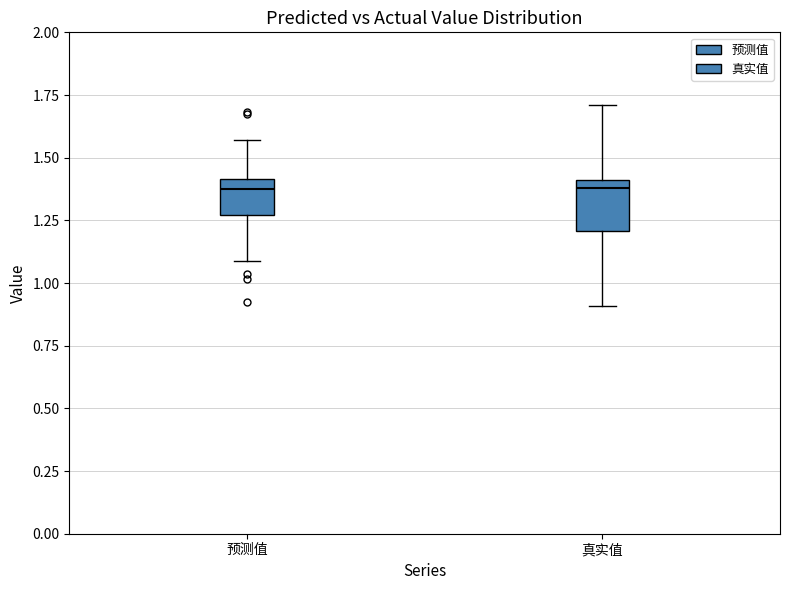

Which box is the tallest, from its lower edge to its upper edge?

真实值